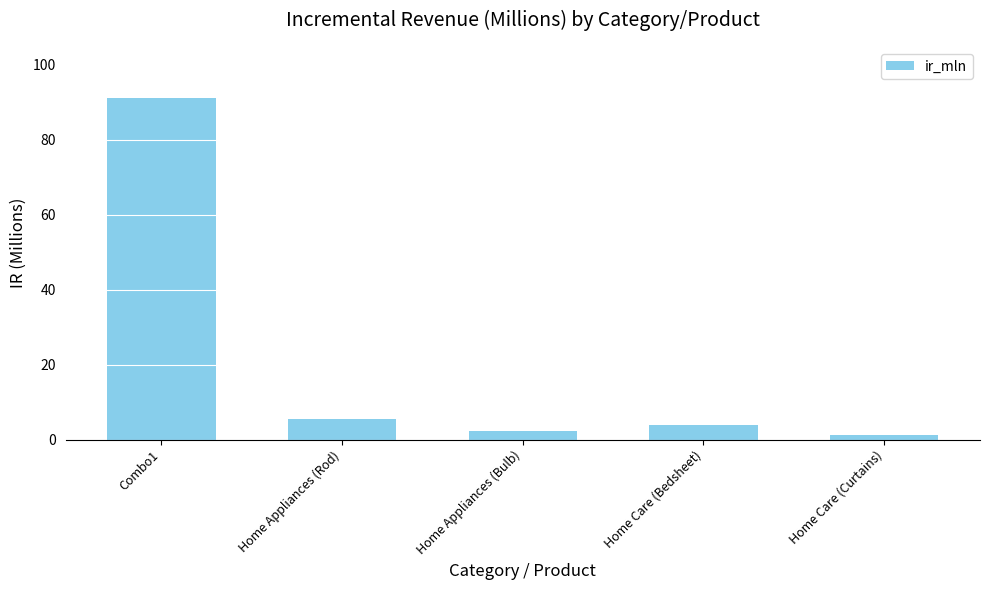

Are the bars horizontal?

No